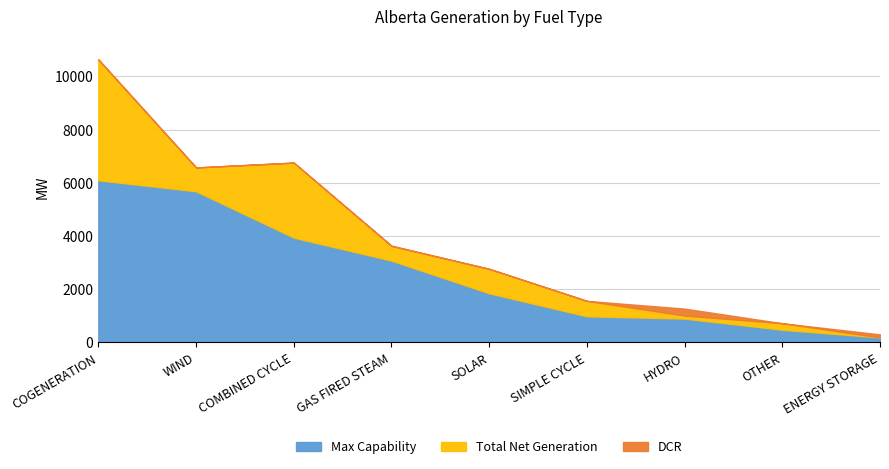

Reading left to right, what are all the values shown in this chart?

Max Capability: 6097	5684	3942	3078	1850	984	899	479	190
Total Net Generation: 4535	895	2819	546	918	580	113	245	0
DCR: 16	0	0	20	0	0	262	0	115